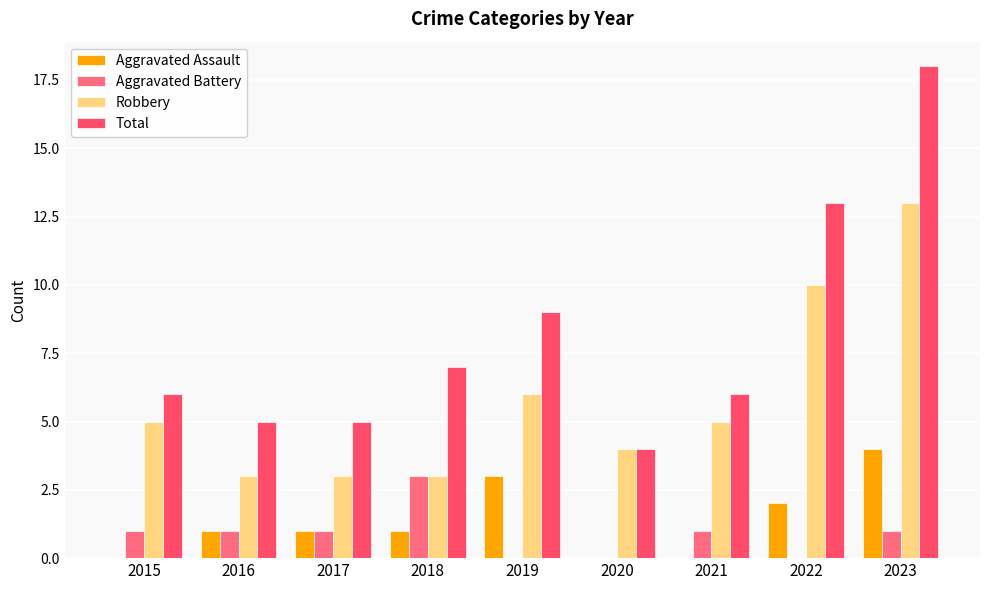

How many groups of bars are there?

9